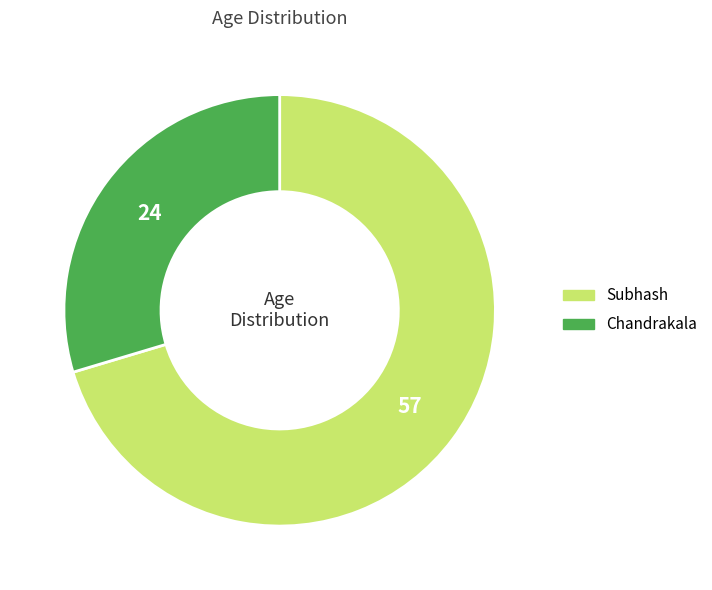

Do Subhash and Chandrakala together represent more than half of the pie?

Yes